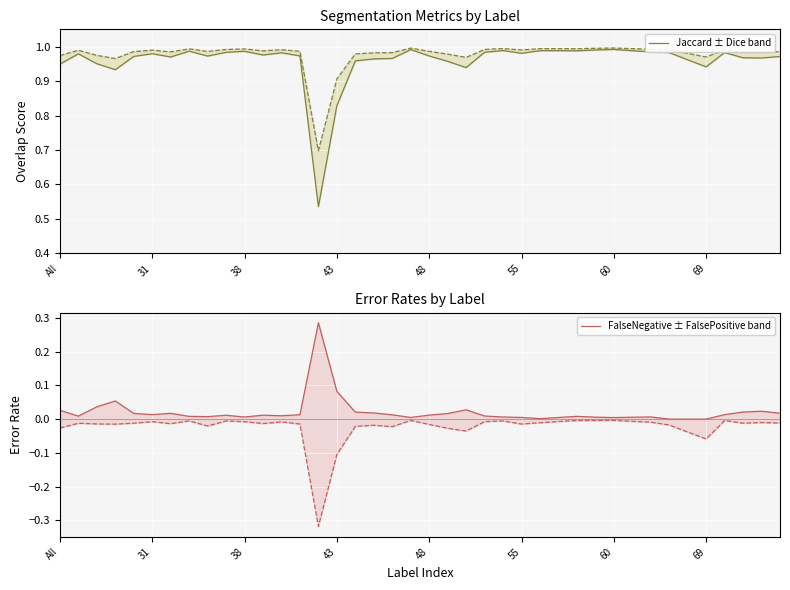

Between 34 and 11, which is larger?

11